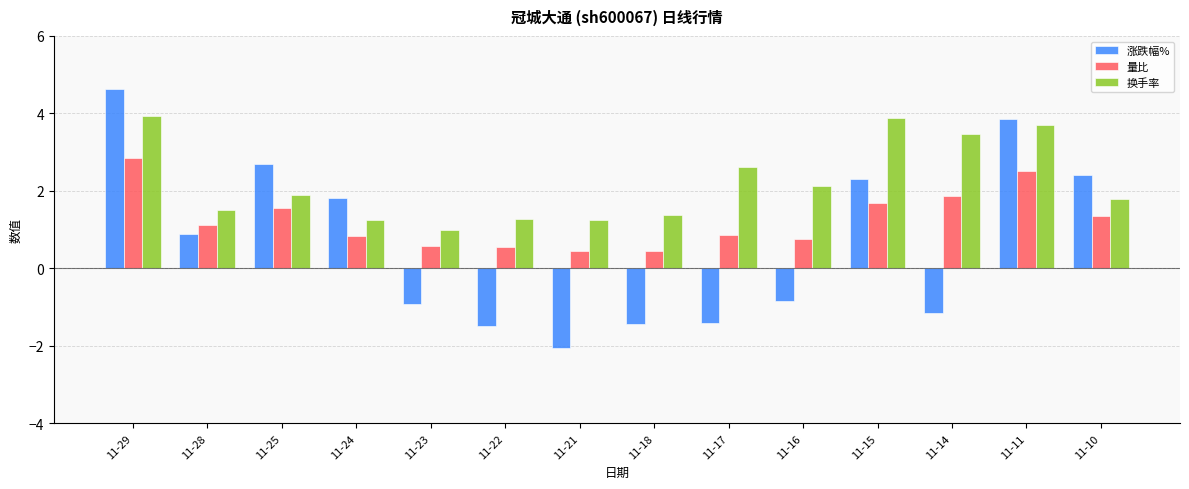

How many bars are there in each group?

3